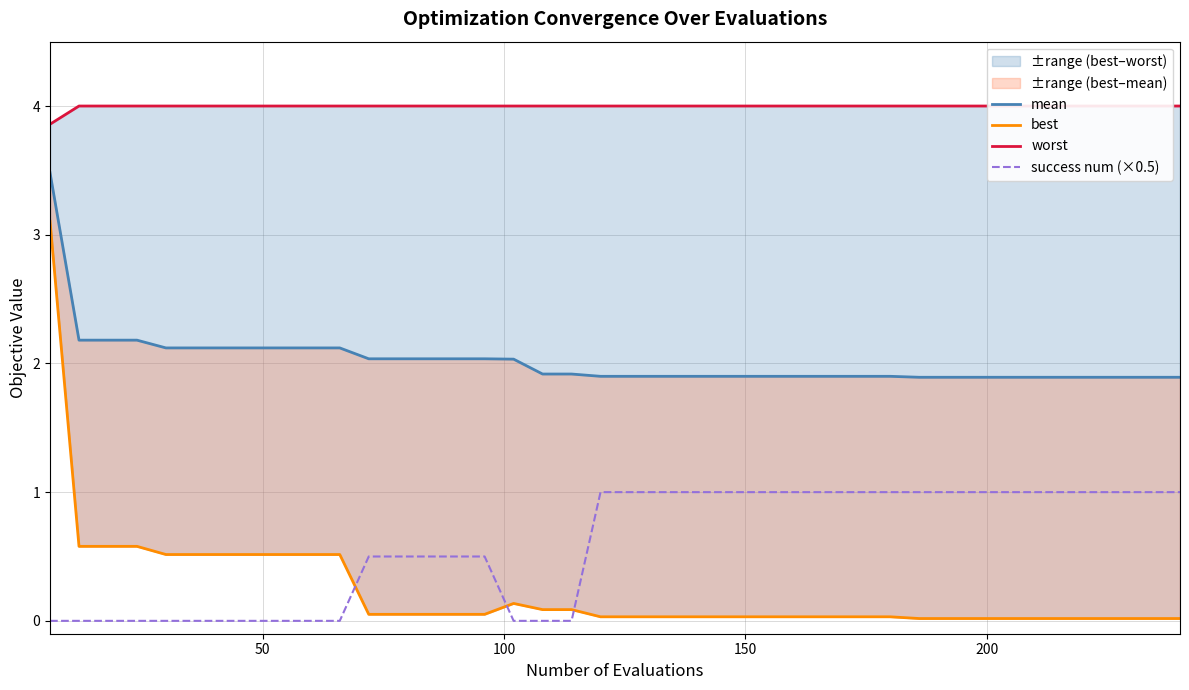

True or false: best and mean intersect in this chart.

False